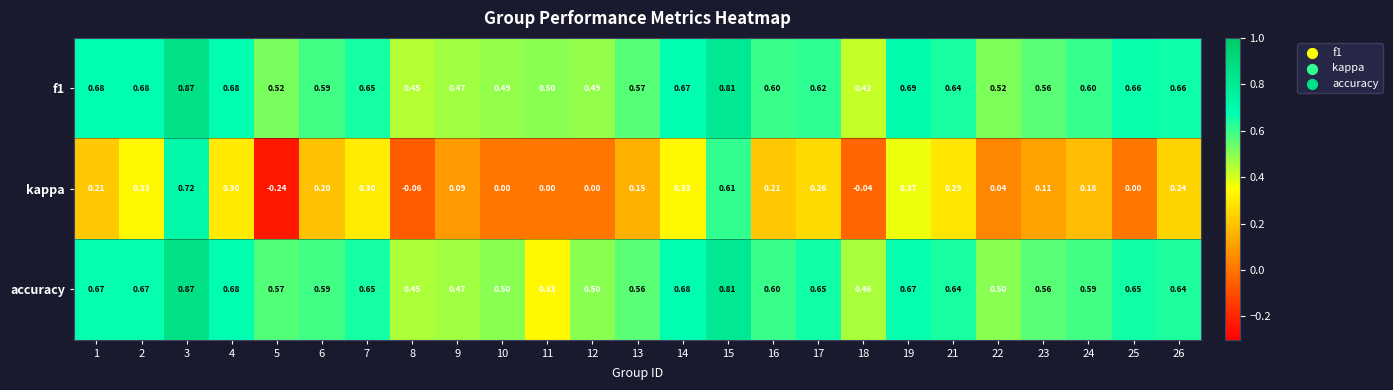

Which series has the widest spread of values?

kappa